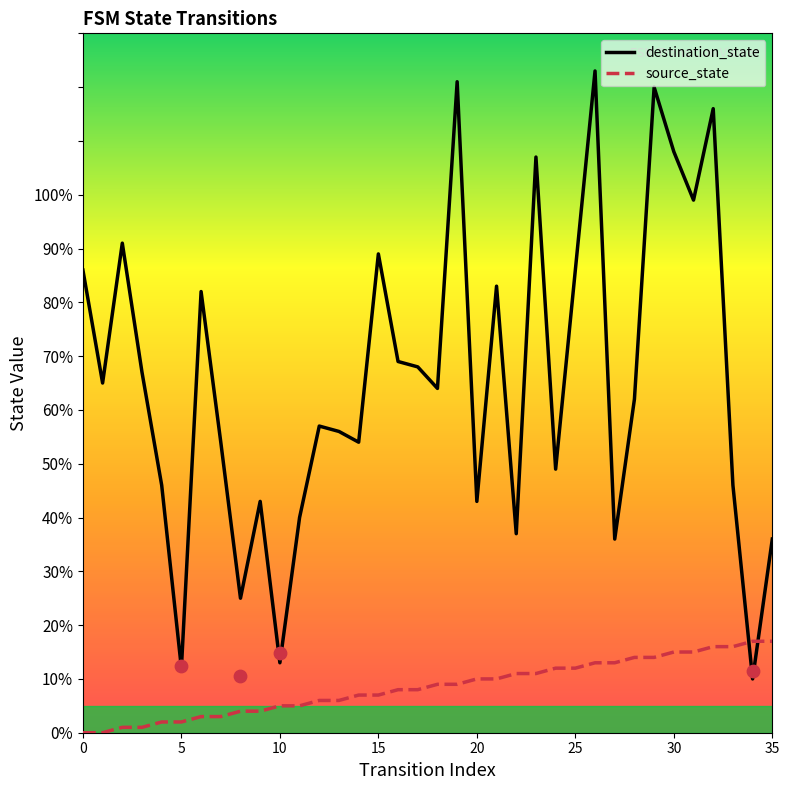

Which series contains the lowest Y value?

source_state